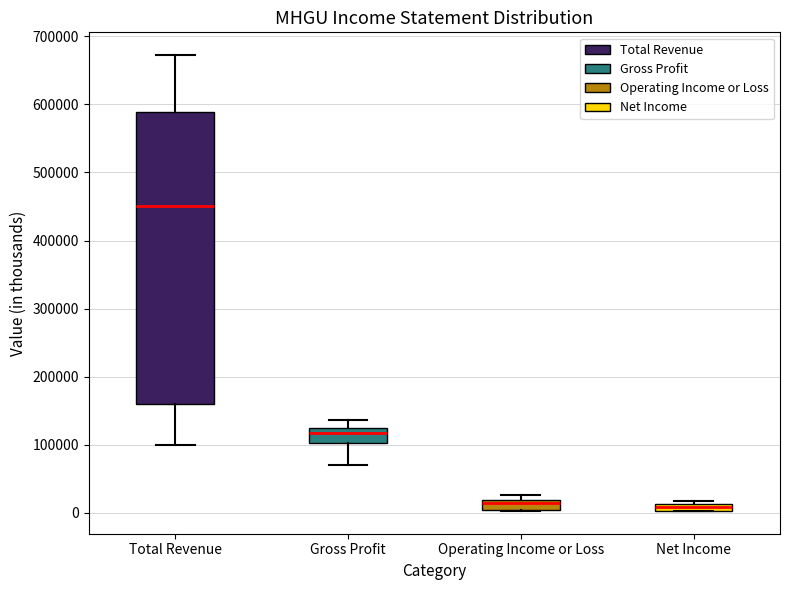

Which box is the tallest, from its lower edge to its upper edge?

Total Revenue